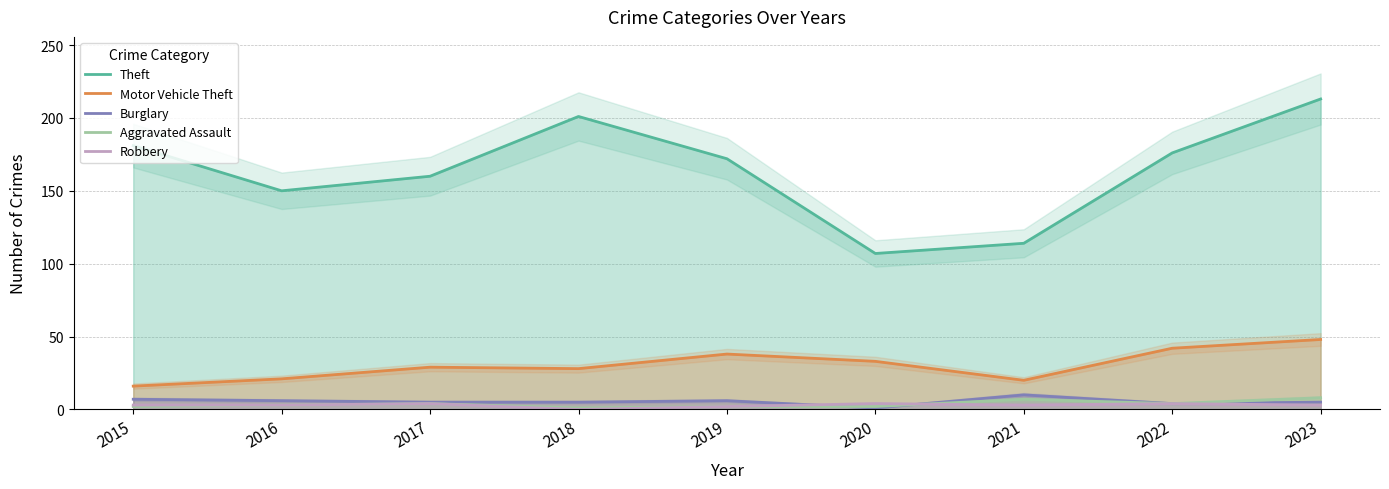

Is it true that Theft equals 201 at 2018?

True